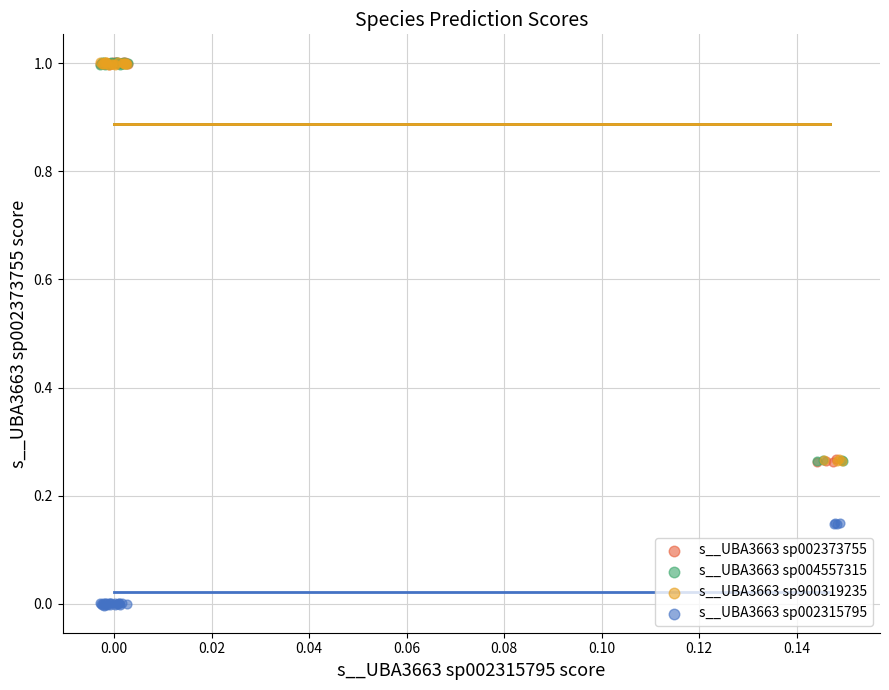

Which series contains the lowest Y value?

s__UBA3663 sp002315795